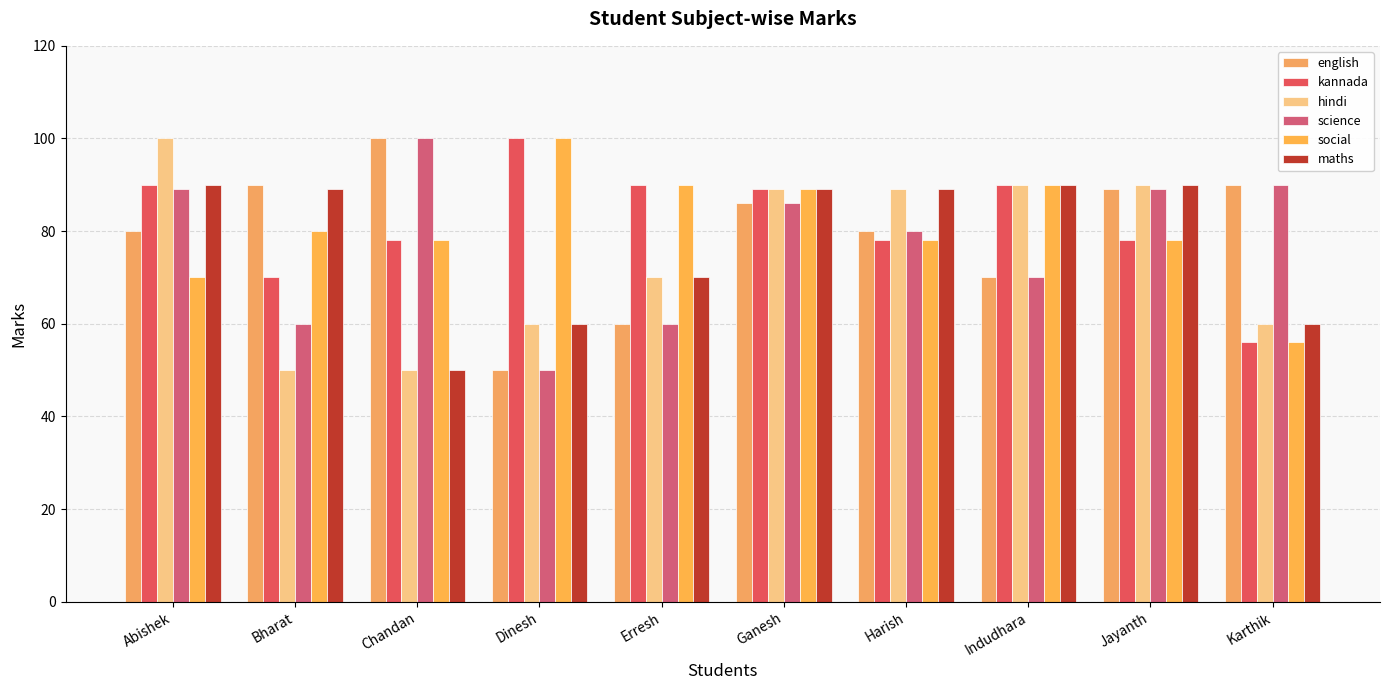

At which label does social first exceed 80?

Dinesh